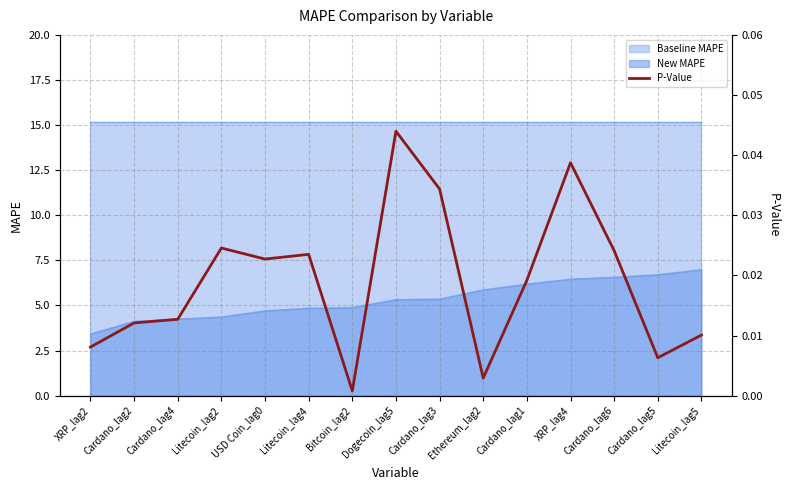

What position from the left is Cardano_lag5?

14